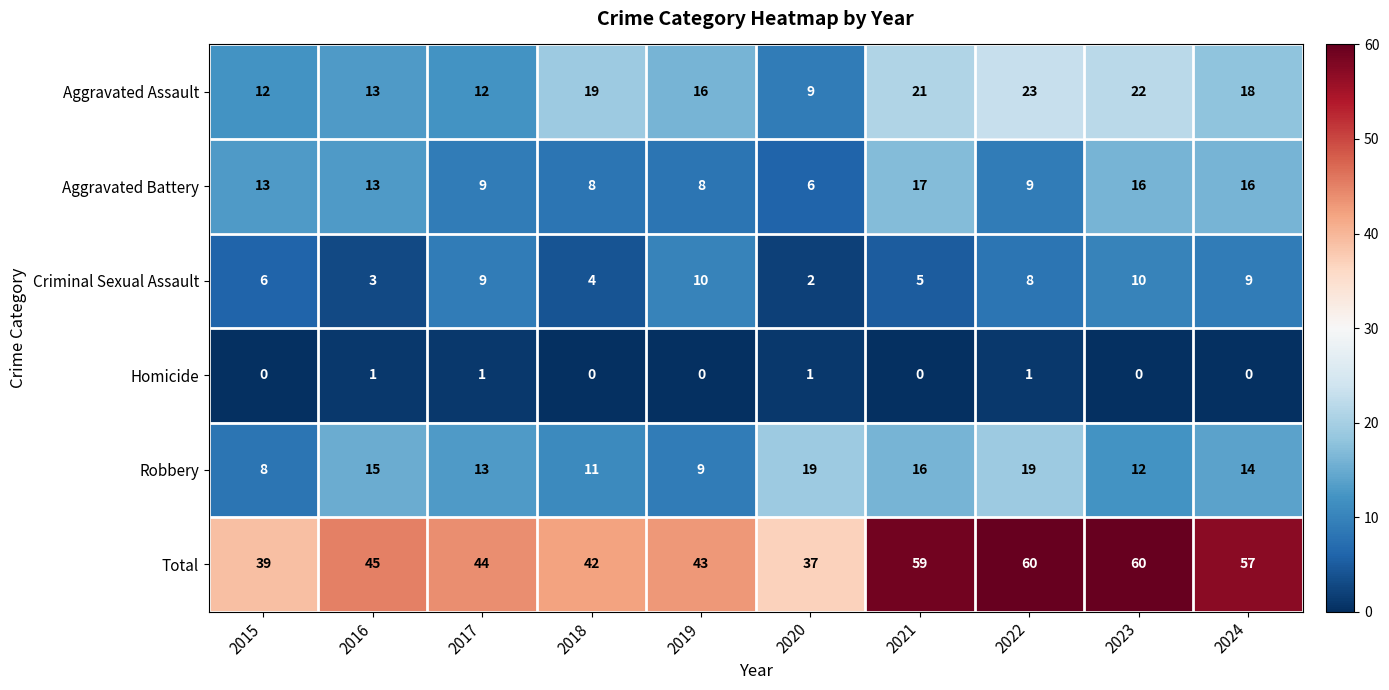

Which series has the largest range (max minus min)?

Total